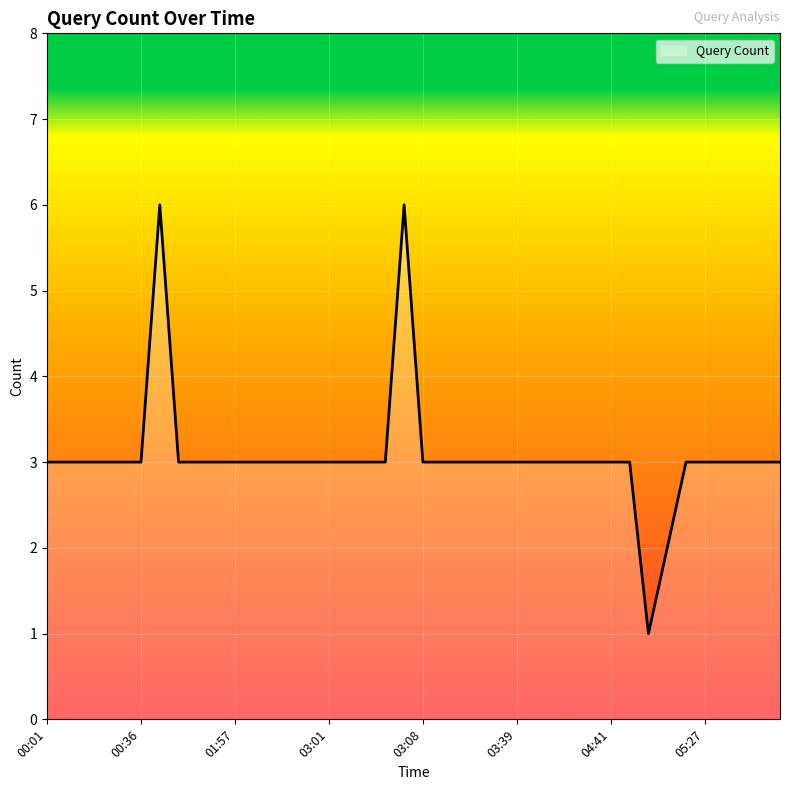

What is the sum of all values?

123